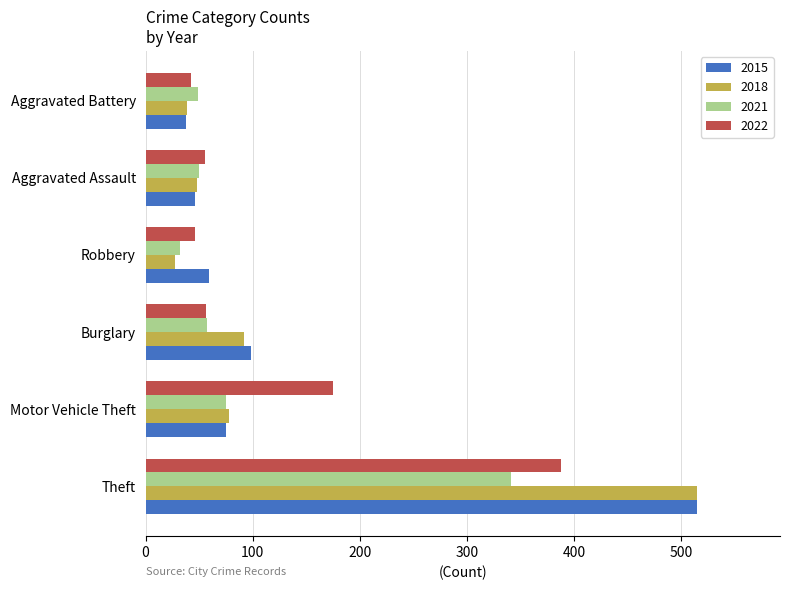

How many values in the 2015 series are below 75?

3